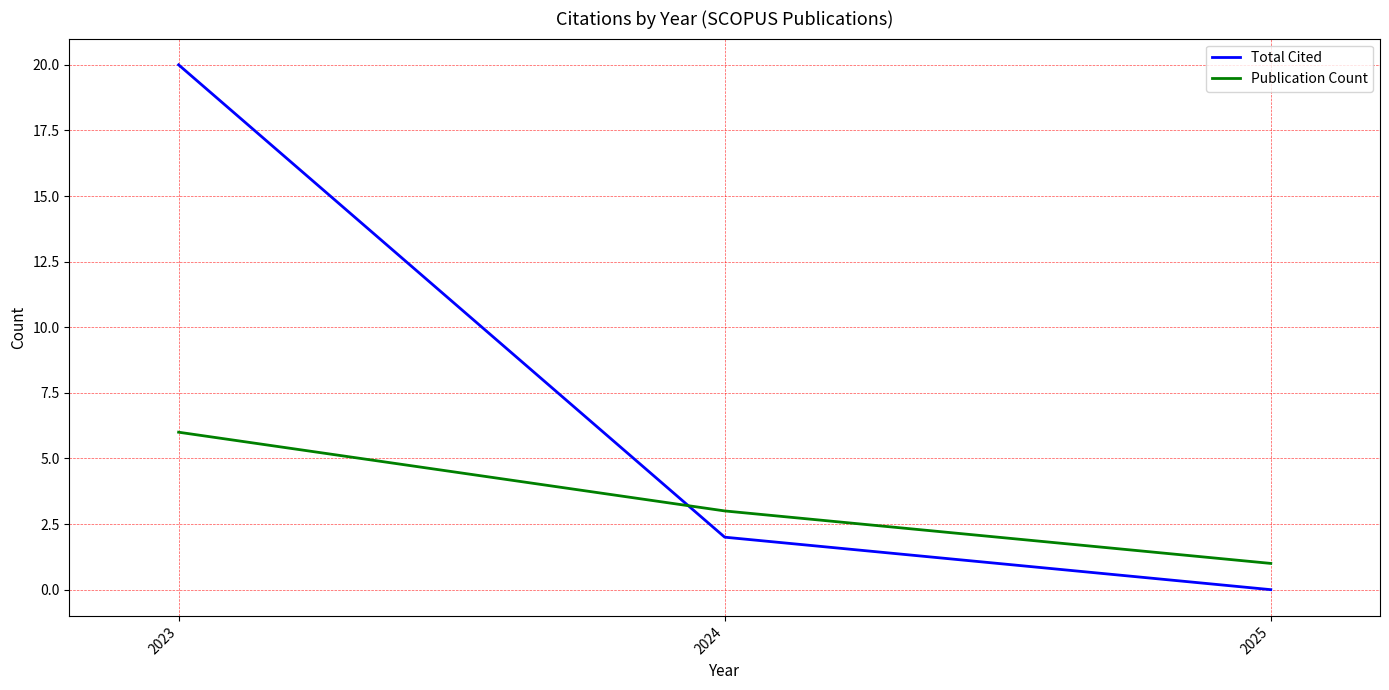

What are all the series names shown in the legend?

Total Cited, Publication Count